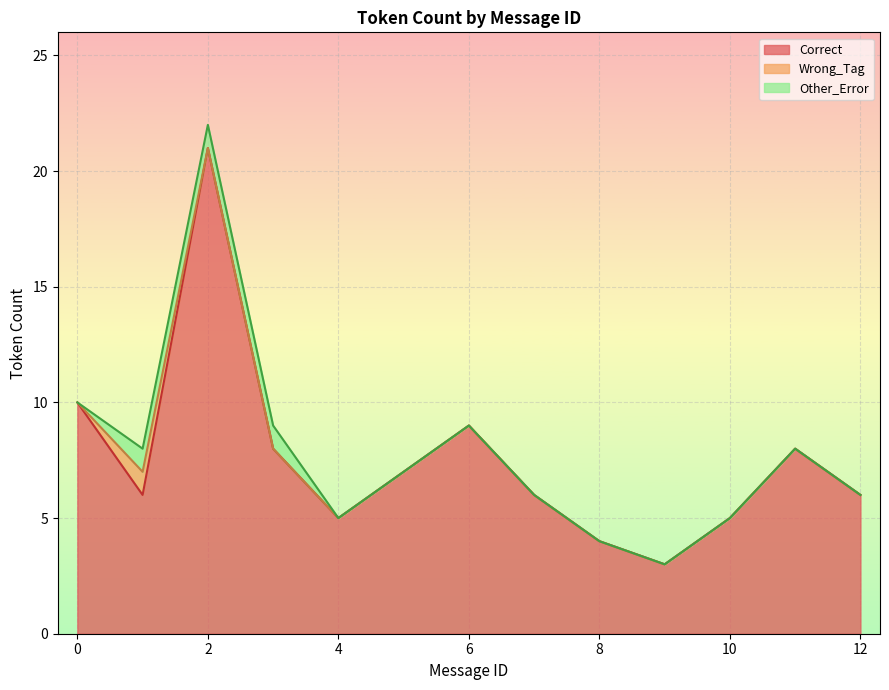

True or false: Other_Error has more than 1 points higher than both neighbors.

False